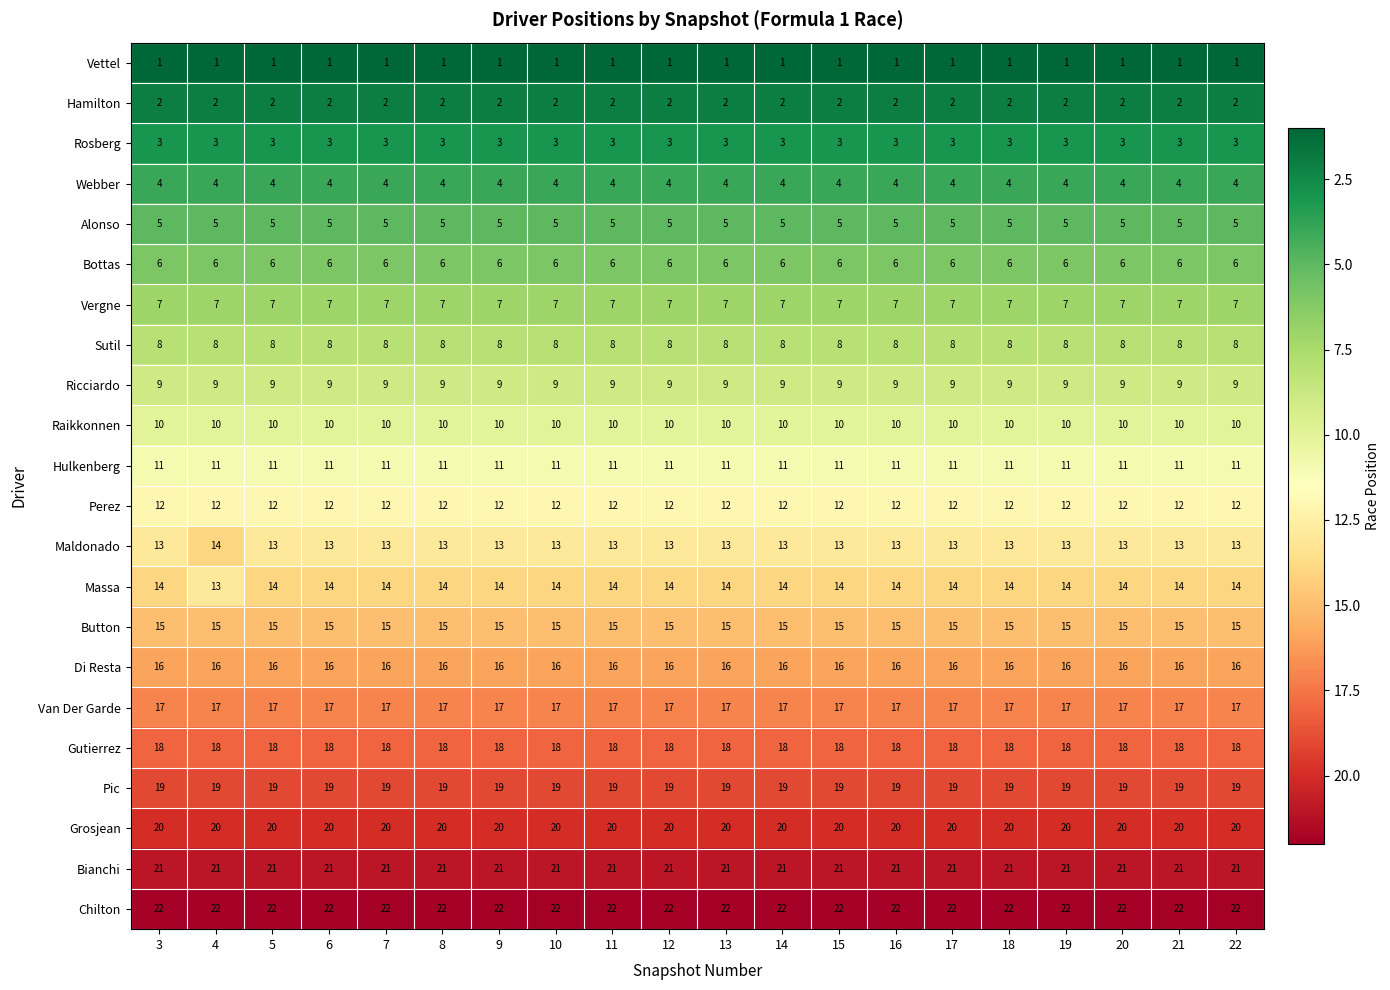

What is the sum of all Di Resta values?

320